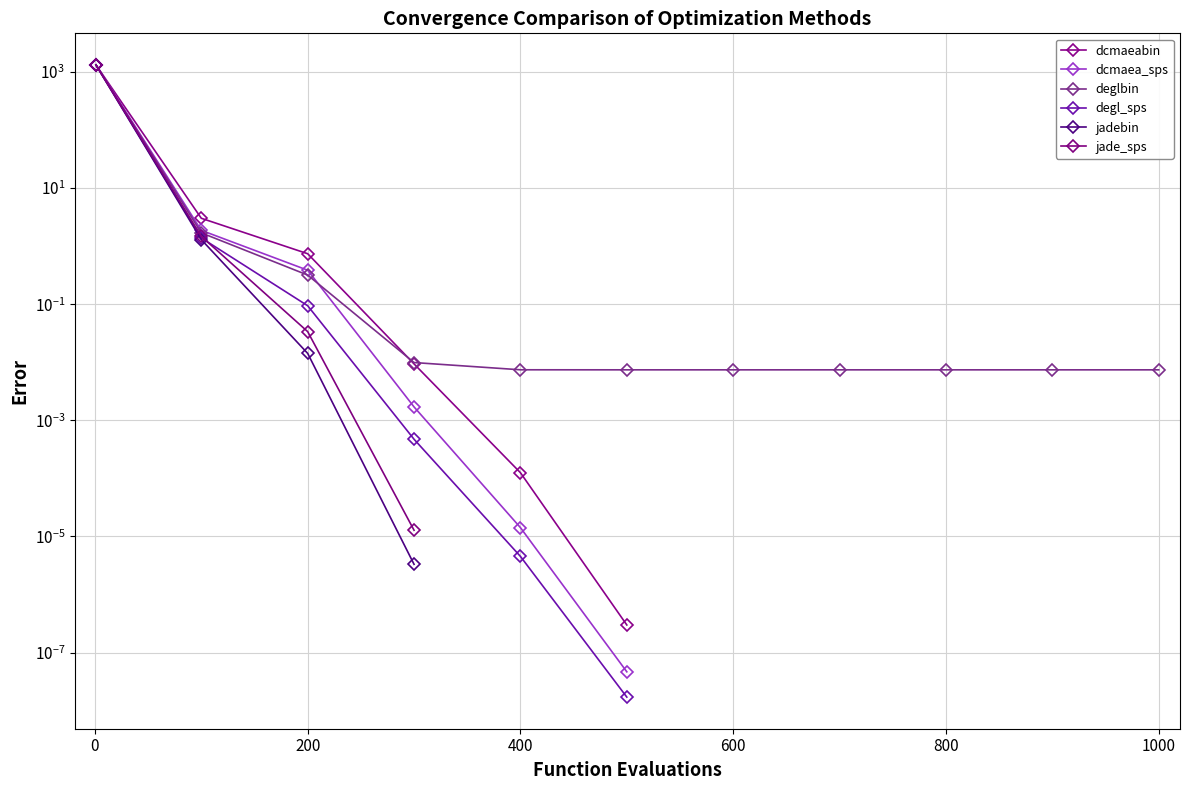

True or false: degl_sps and jadebin intersect in this chart.

False